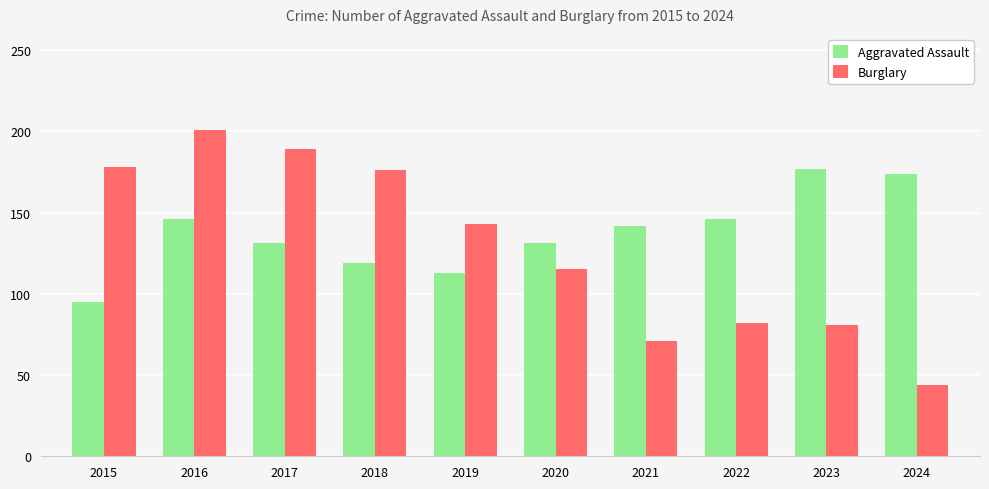

What is the difference between the maximum and minimum values in the Burglary series?

157